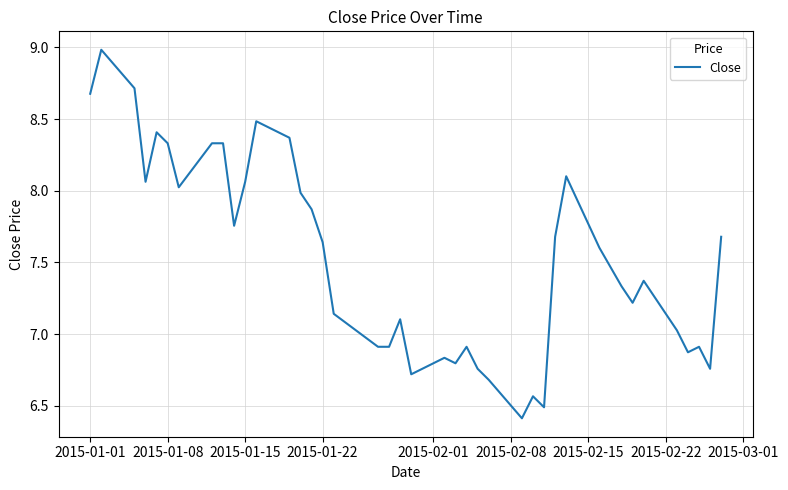

What is the difference between the maximum and minimum values?

2.6